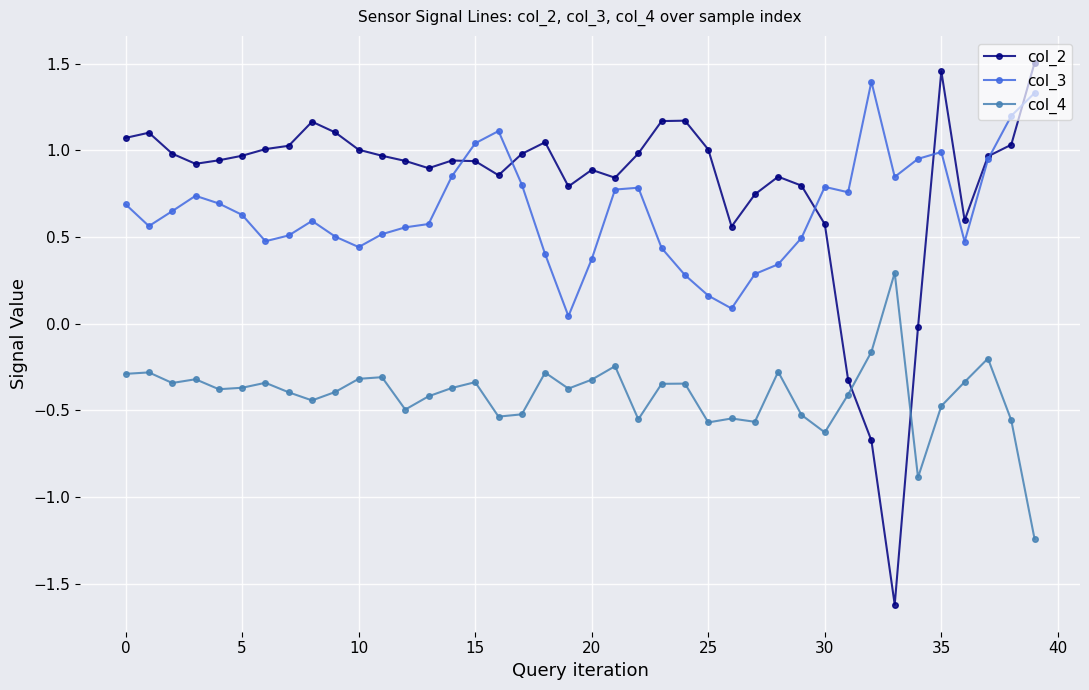

Which series has the largest total across all categories?

col_2